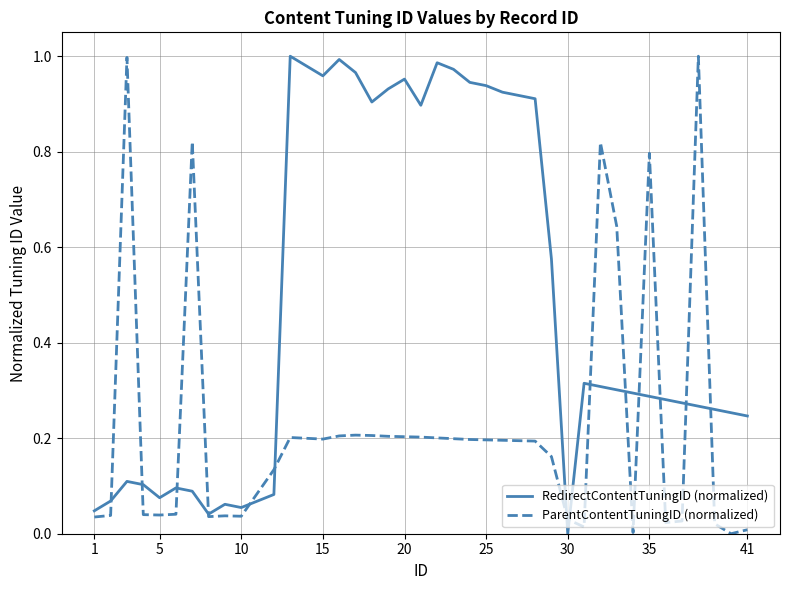

List the series in order of their overall mean, lowest first.

ParentContentTuningID (normalized), RedirectContentTuningID (normalized)